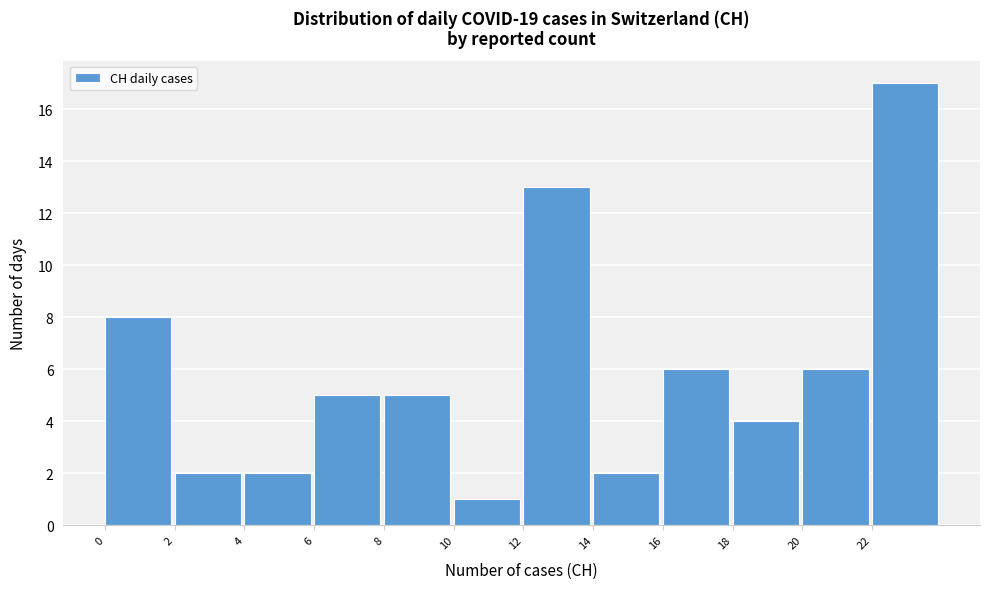

Over which range of the x-axis is the bar tallest?

22 to 24